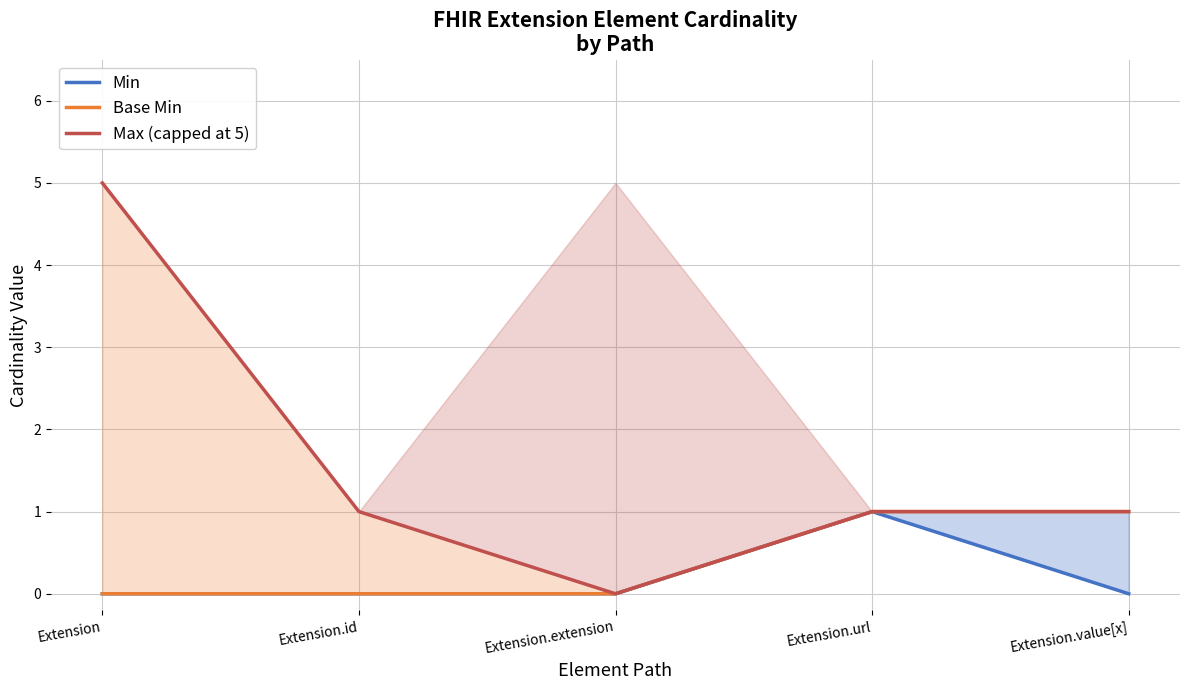

True or false: Base Min and Max (capped at 5) cross at least once.

False